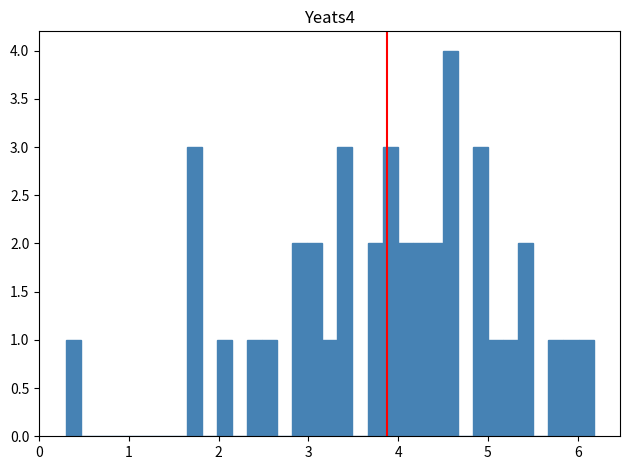

Around what value on the x-axis is the tallest bar? Give the approximate position of its centre, as read against the axis.

4.6